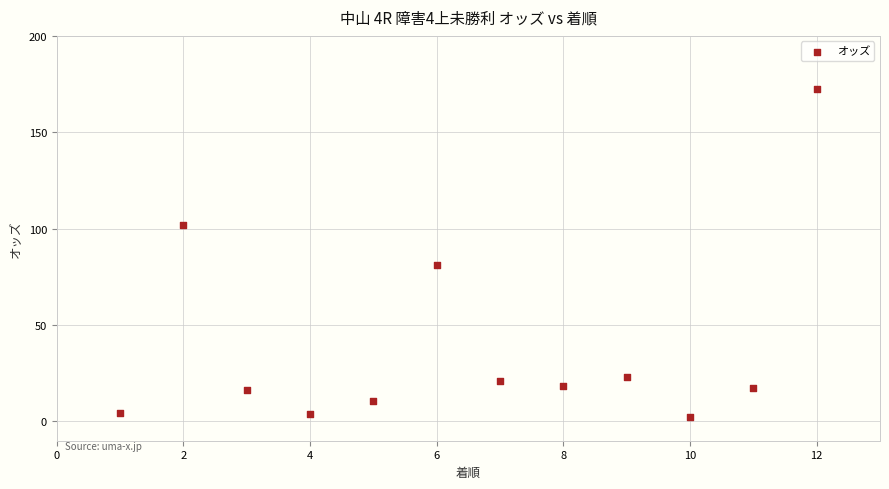

What is the range of X values (max minus min)?

11.0